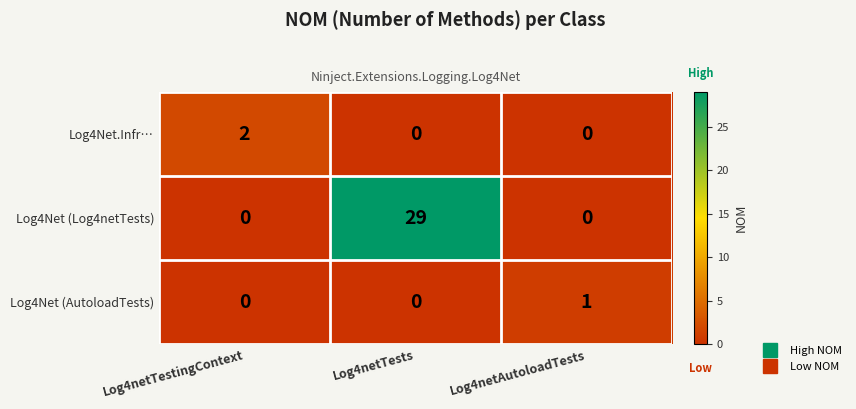

Read the Log4Net (Log4netTests) value at Log4netTests.

29